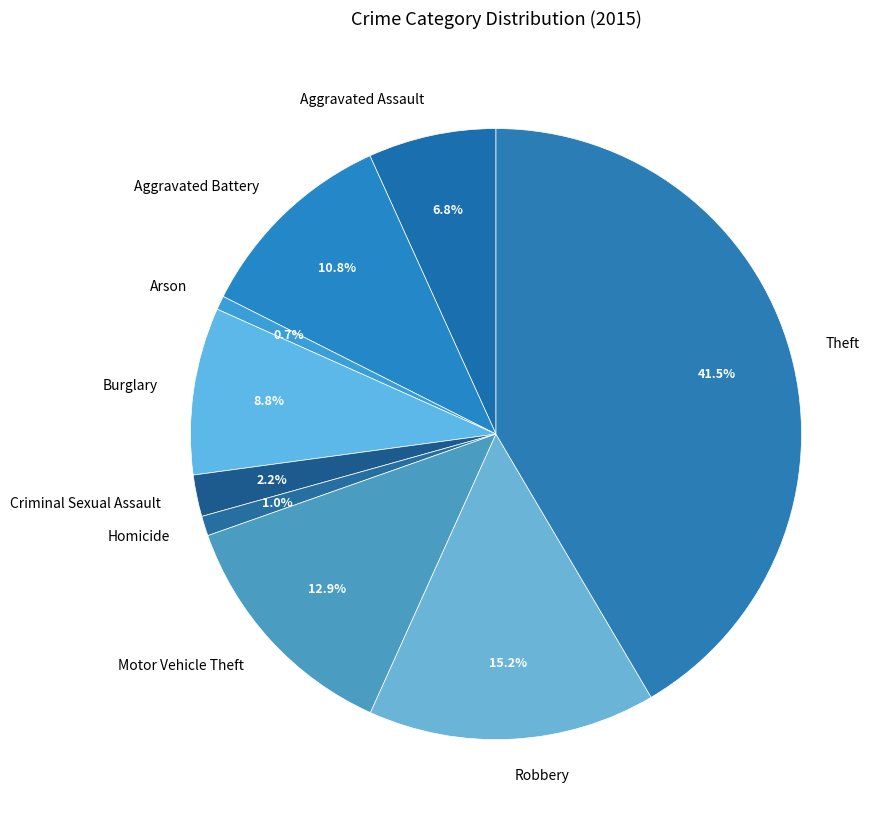

True or false: Theft accounts for 52% of the total.

False